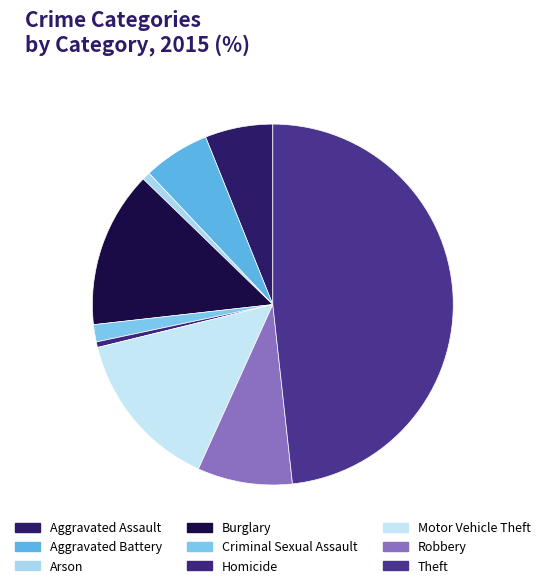

To the nearest percent, what portion does Motor Vehicle Theft represent?

14%